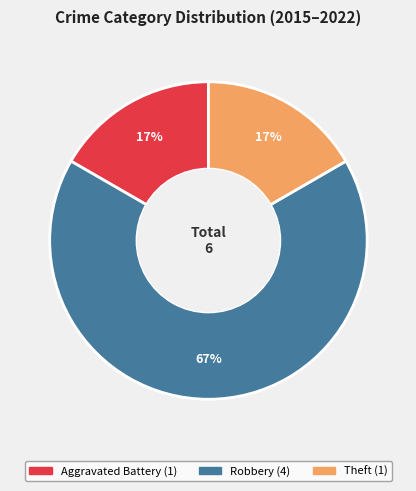

Which has a higher value, Aggravated Battery or Robbery?

Robbery